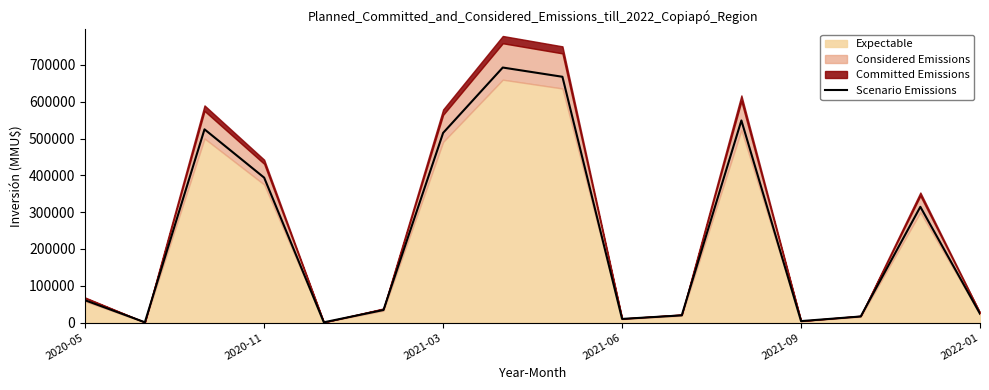

What is the minimum value shown in the chart?

735.0